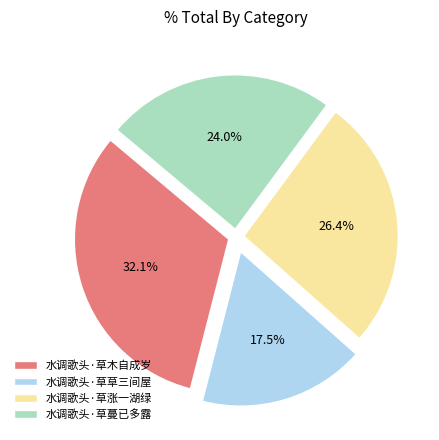

To the nearest percent, what is the difference between the 水调歌头·草蔓已多露 and 水调歌头·草涨一湖绿 slice percentages?

2%